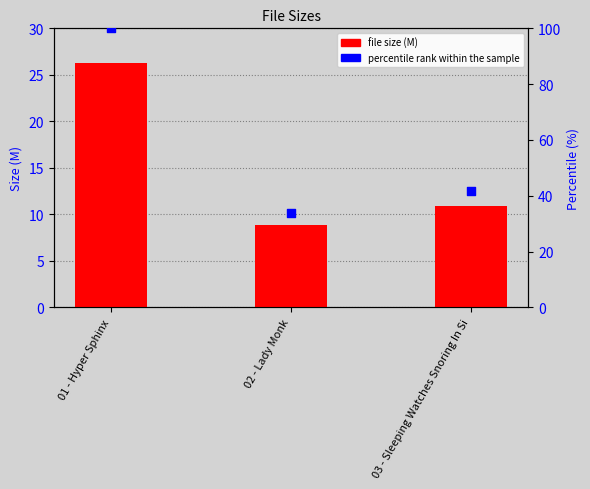

What is the total value across all series at 02 - Lady Monk?

42.6